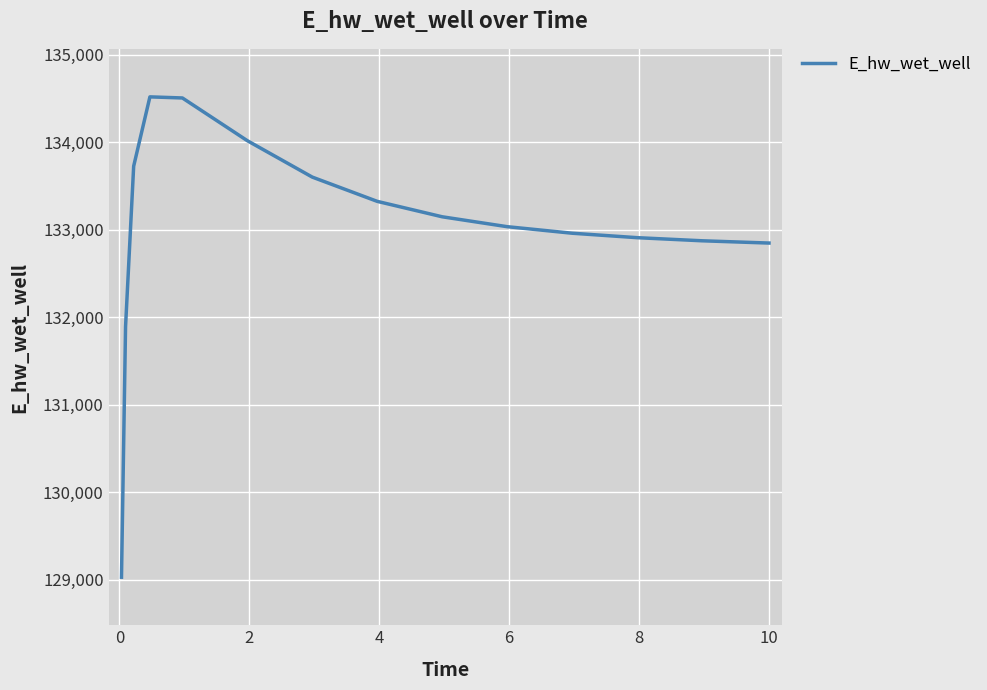

How many lines are shown in the chart?

1